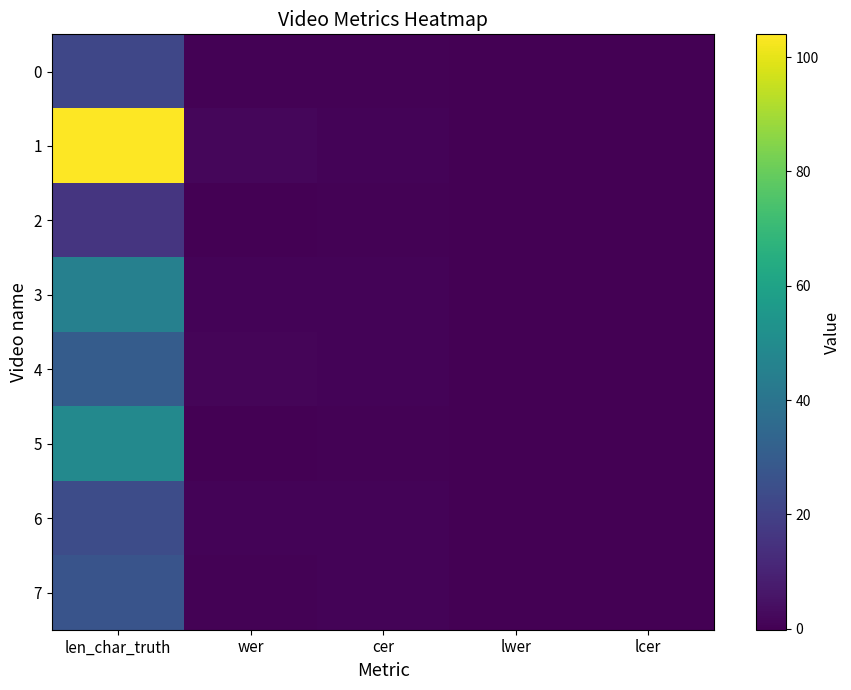

Count the number of categories in the chart.

5